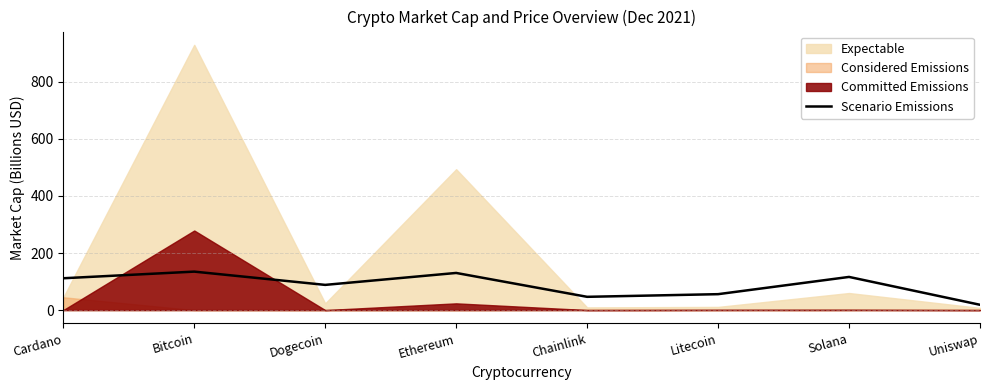

What is the change in value from Chainlink to Solana?

+69.7